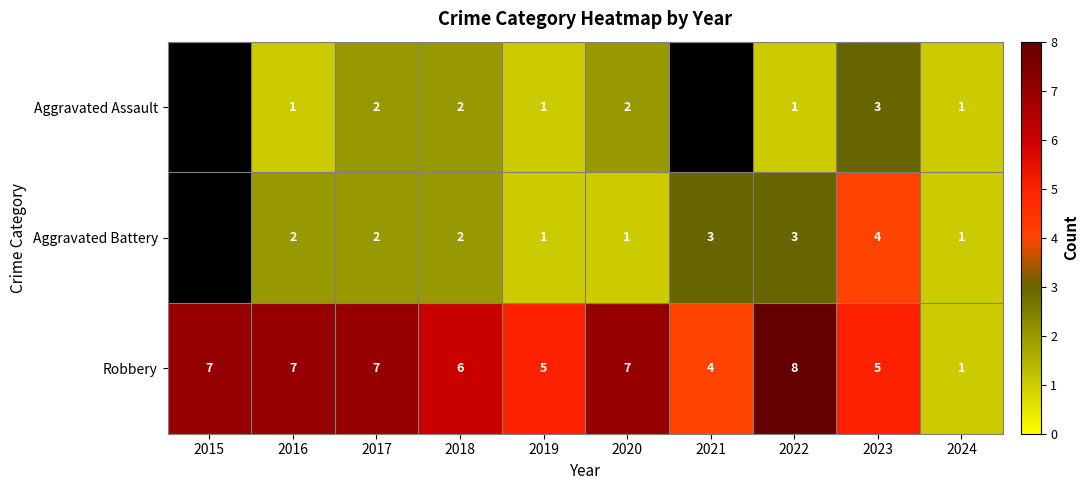

Rank the series at 2022 from highest to lowest value.

Robbery, Aggravated Battery, Aggravated Assault